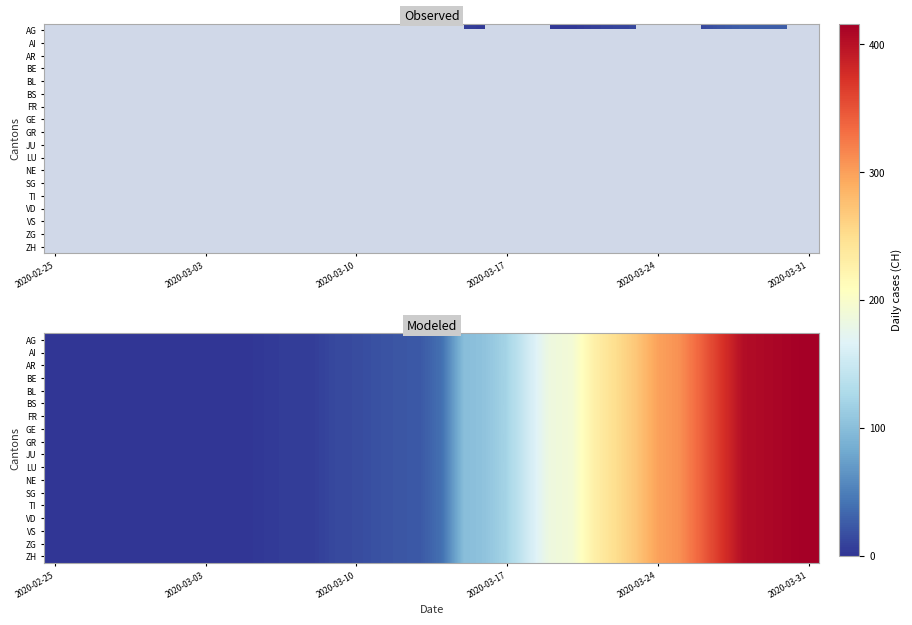

Rank the series by their maximum value, from lowest to highest.

AG, AI, AR, BE, BL, BS, FR, GE, GR, JU, LU, NE, SG, TI, VD, VS, ZG, ZH